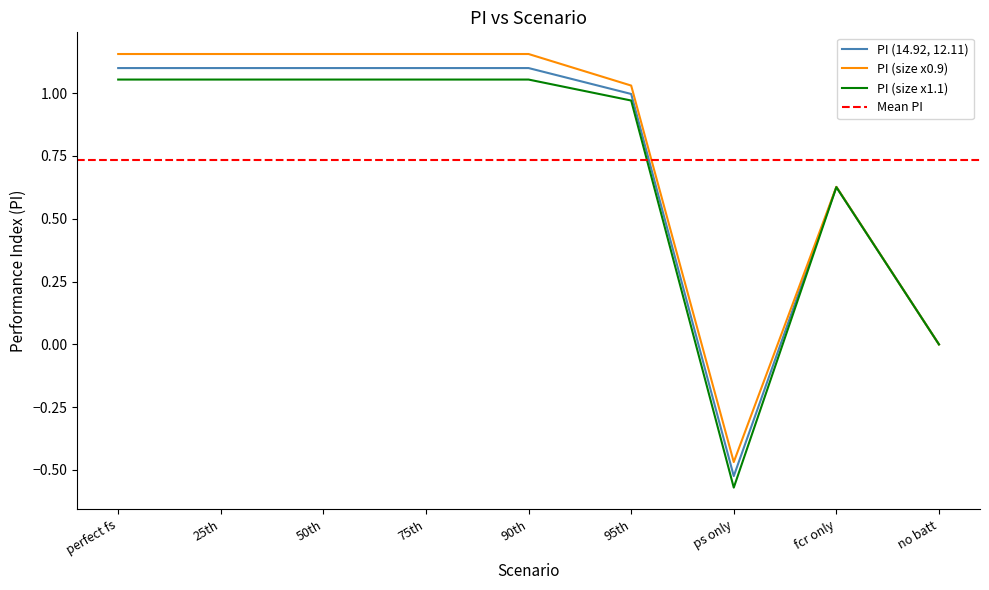

What is the spread (max minus min) of values at 90th?

0.1